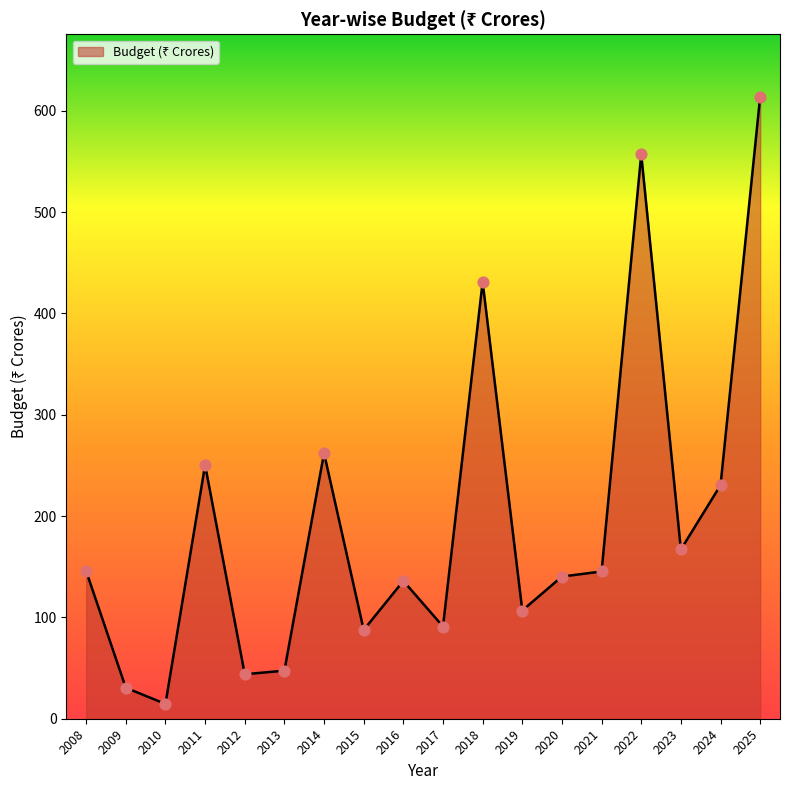

What is the ratio of the value at 2012 to the value at 2014?

0.2